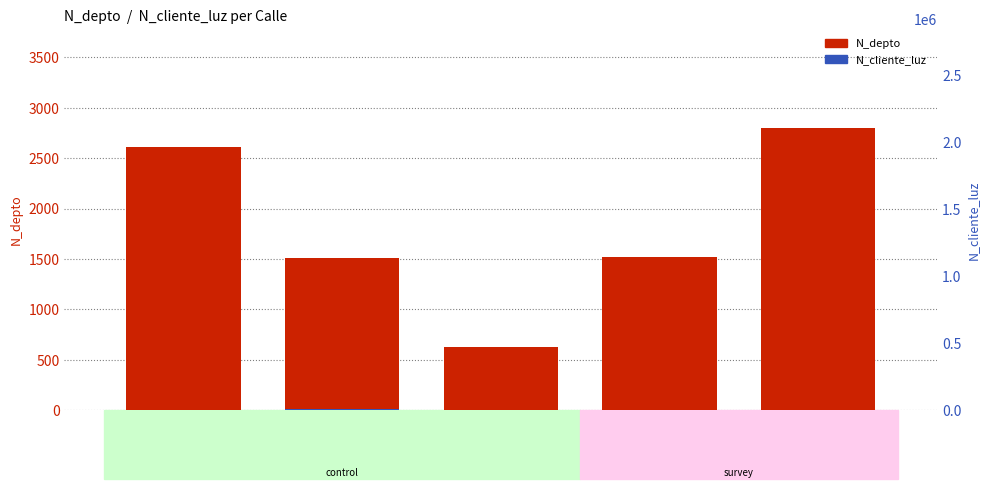

True or false: N_depto has a value of 2608.0 at Portales.

True